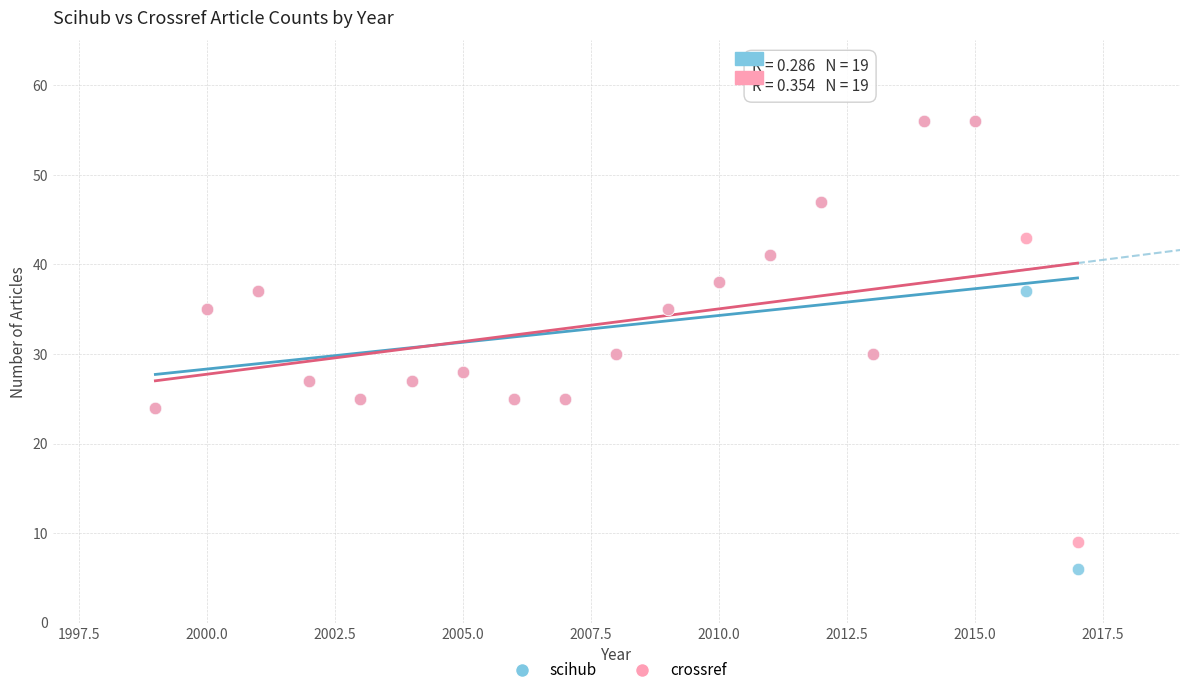

What are all the series names shown in the legend?

scihub, crossref